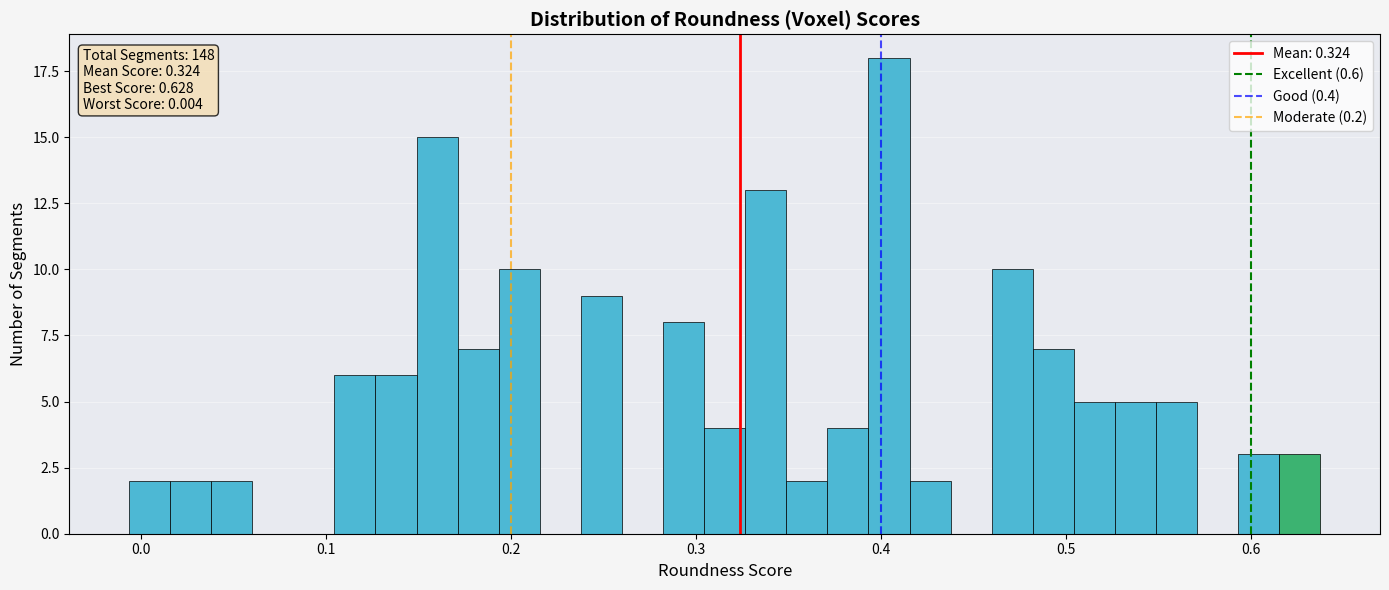

Read against the x-axis, roughly where is the centre of the tallest bar?

0.40